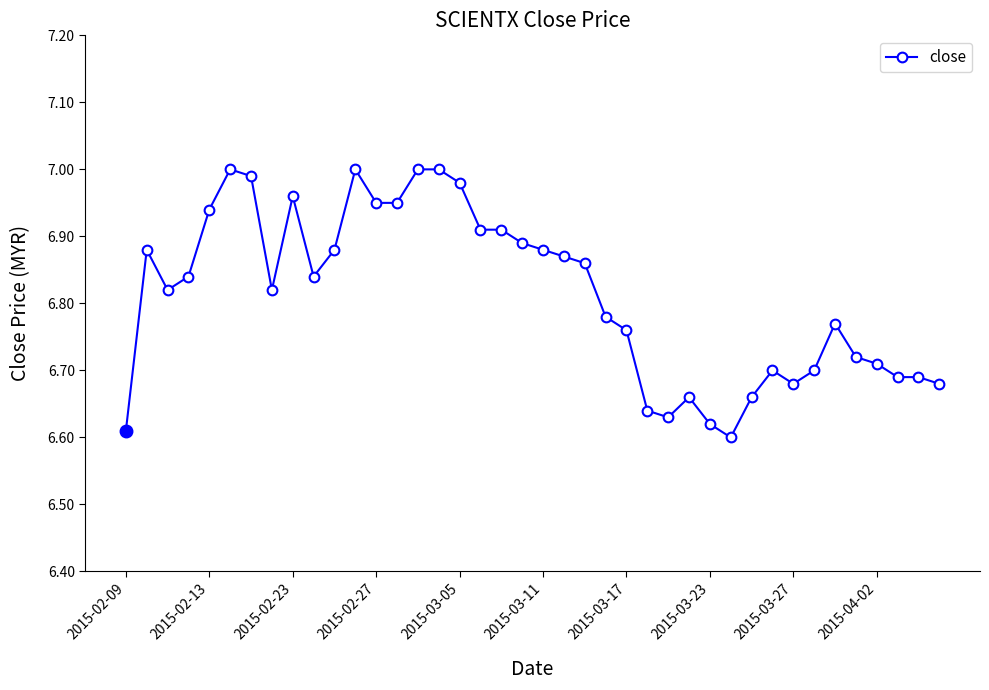

What is the difference between the maximum and minimum values?

0.4